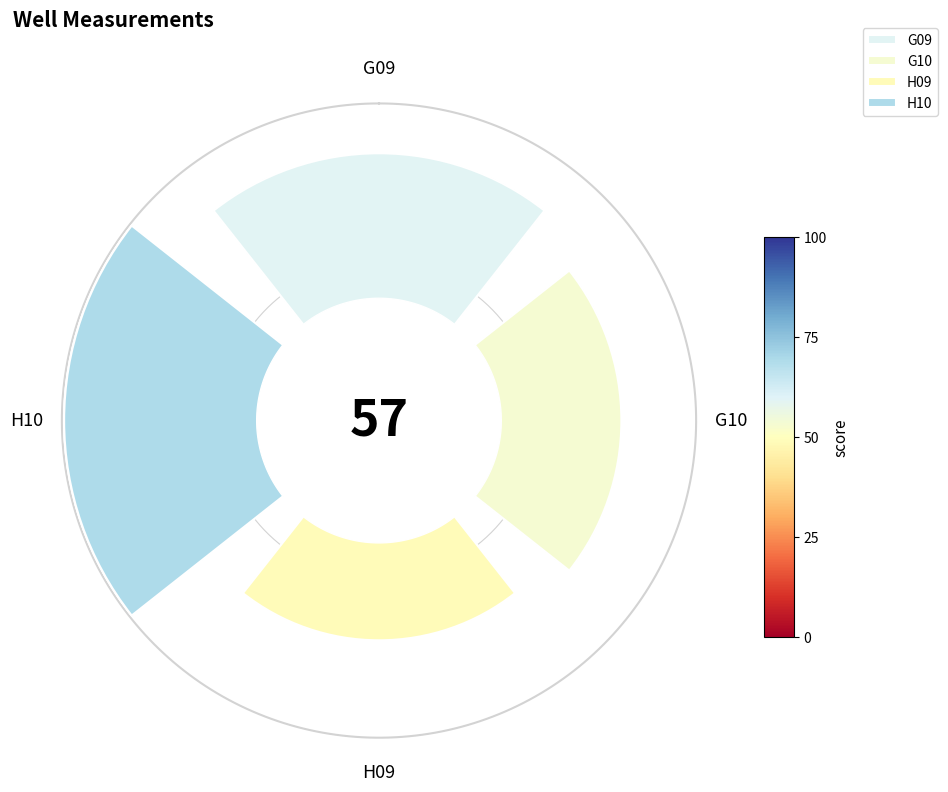

Between G10 and H10, which is larger?

H10